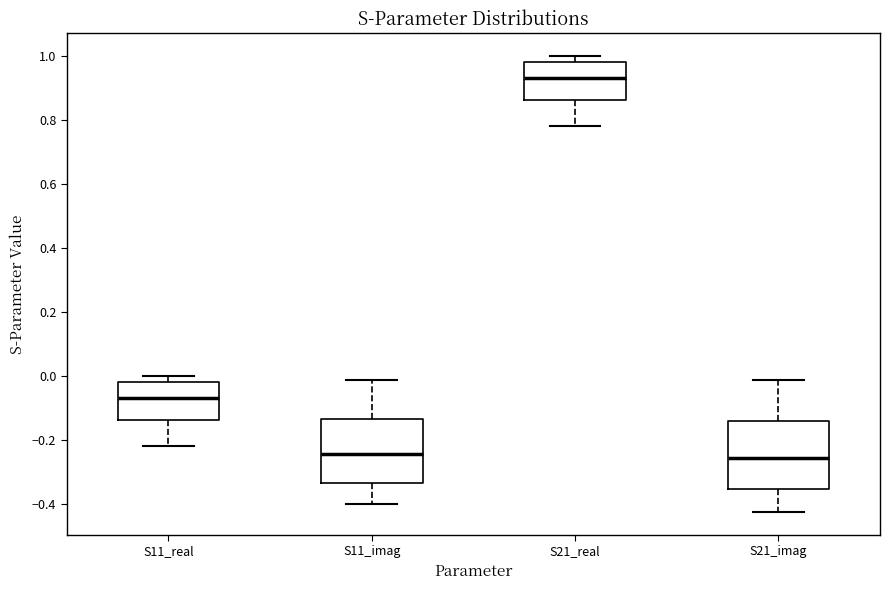

Reading left to right, read every box against the y-axis: the position of its median line, the range the box covers, and the ends of its whiskers. The values are not printed on the chart, so give them approximately, as read against the axis.

S11_real: median -0.06, box -0.14 to -0.02, whiskers -0.22 to 0.00
S11_imag: median -0.24, box -0.34 to -0.14, whiskers -0.40 to -0.02
S21_real: median 0.94, box 0.86 to 0.98, whiskers 0.78 to 1.00
S21_imag: median -0.26, box -0.36 to -0.14, whiskers -0.42 to -0.02